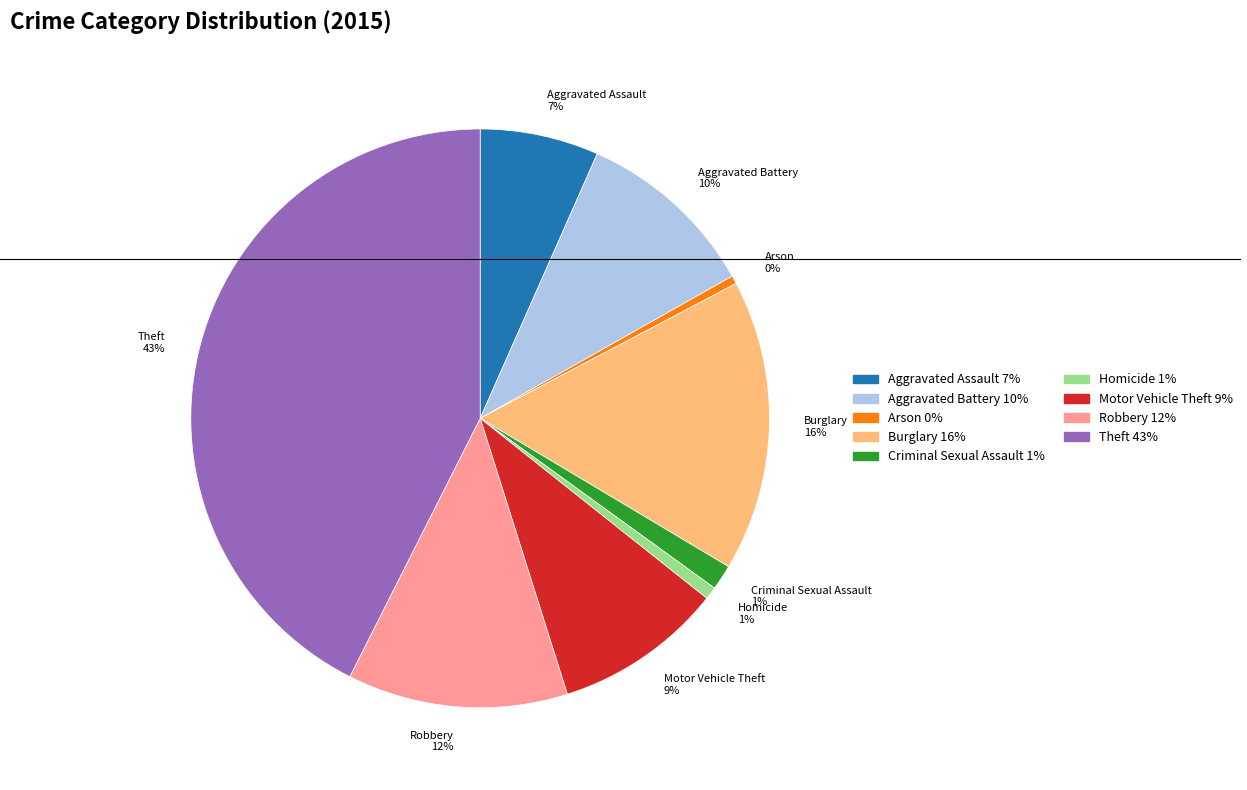

Combined, do Aggravated Battery 10% and Burglary 16% account for over 50%?

No